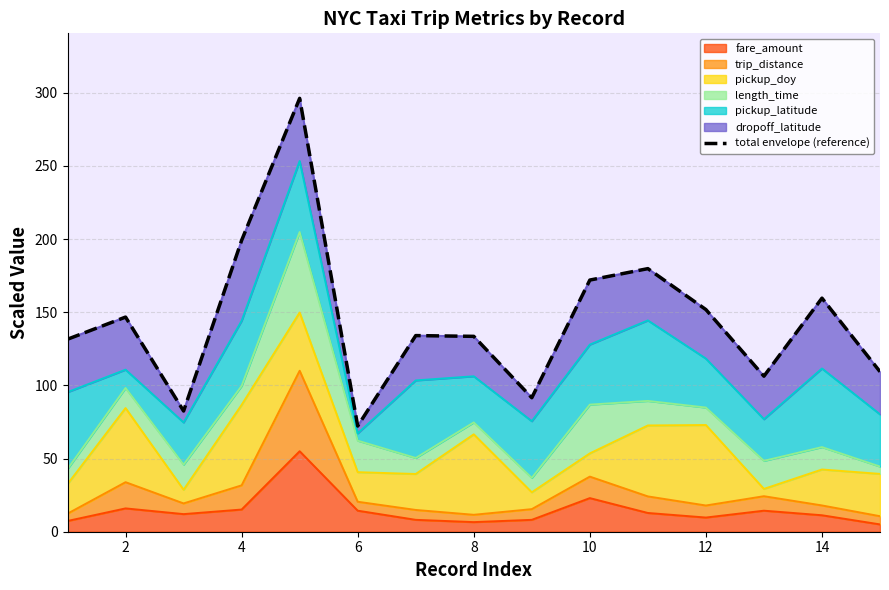

Where is fare_amount nearest to the value 29?

10